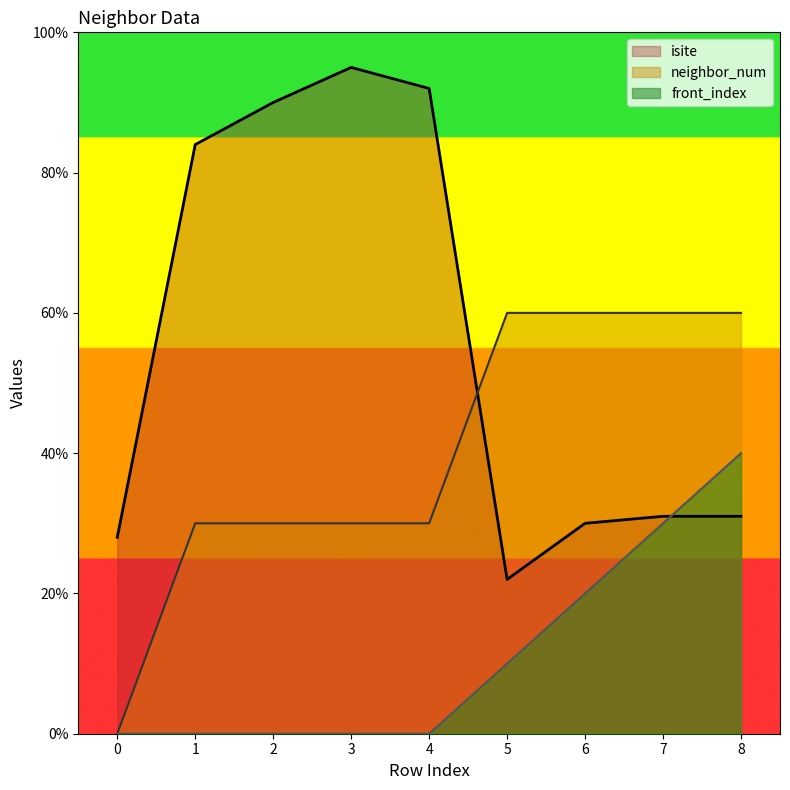

Where does the neighbor_num series first go above 30?

5